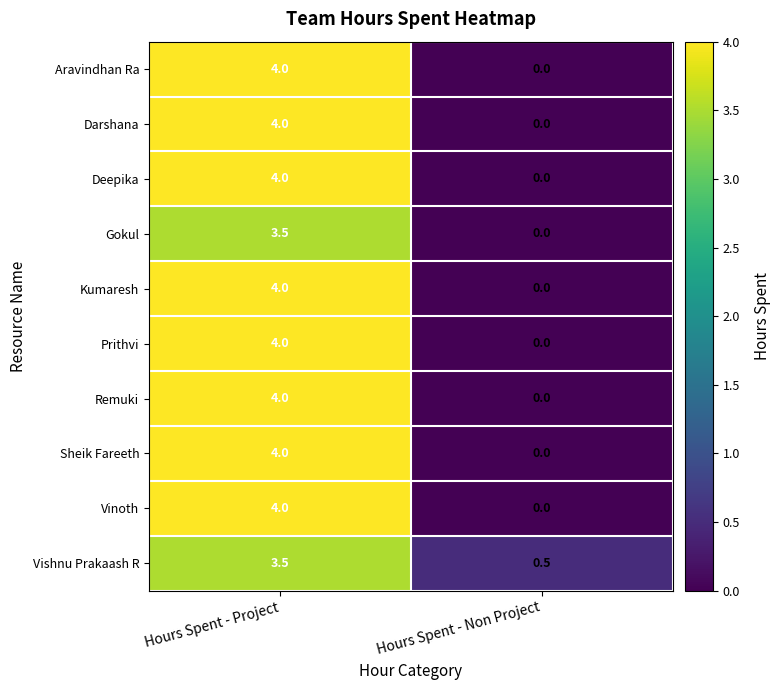

What is the approximate value of Kumaresh at Hours Spent - Project?

4.0